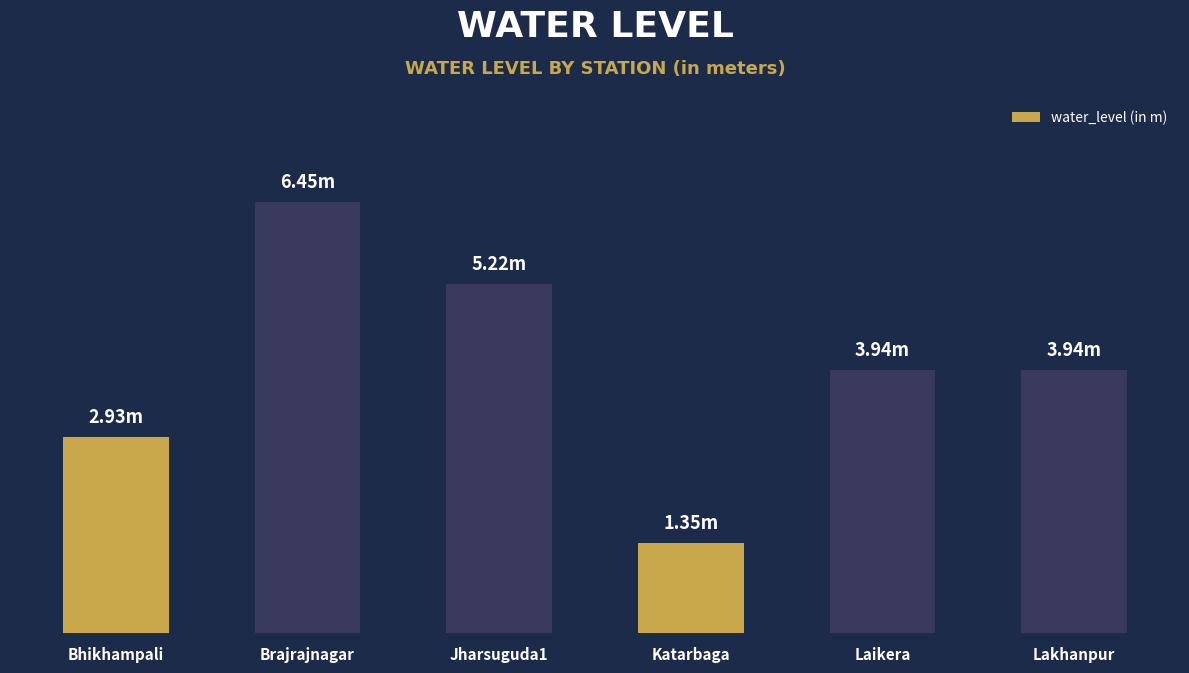

Reading left to right, list all the values displayed in this chart.

2.9	6.5	5.2	1.4	3.9	3.9